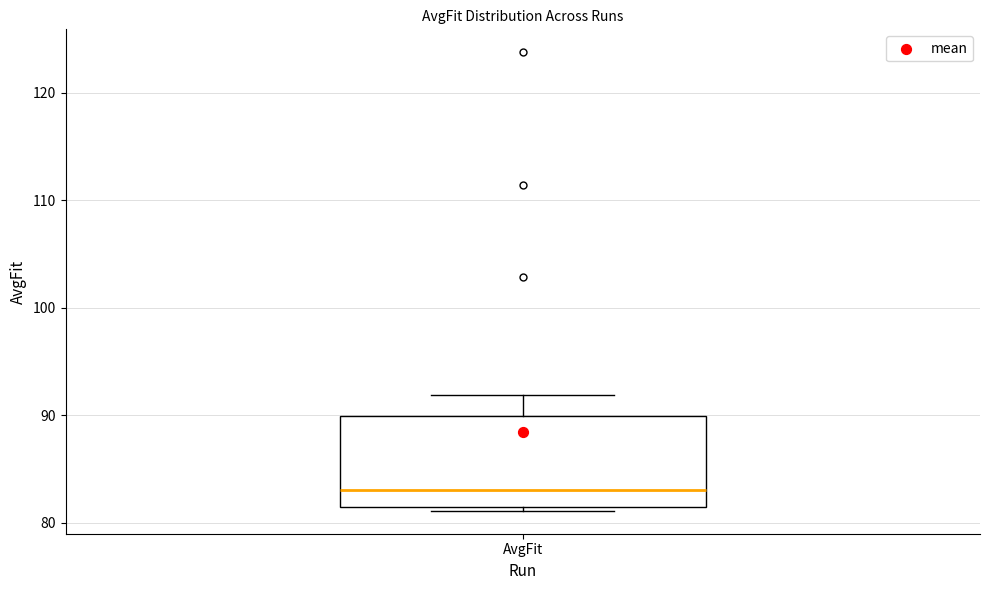

Read this box plot against the y-axis: the position of the median line, the range covered by the box, and the ends of both whiskers. The values are not printed on the chart, so give them approximately, as read against the axis.

median 83, box 81 to 90, whiskers 81 (just below the box's lower edge) to 92